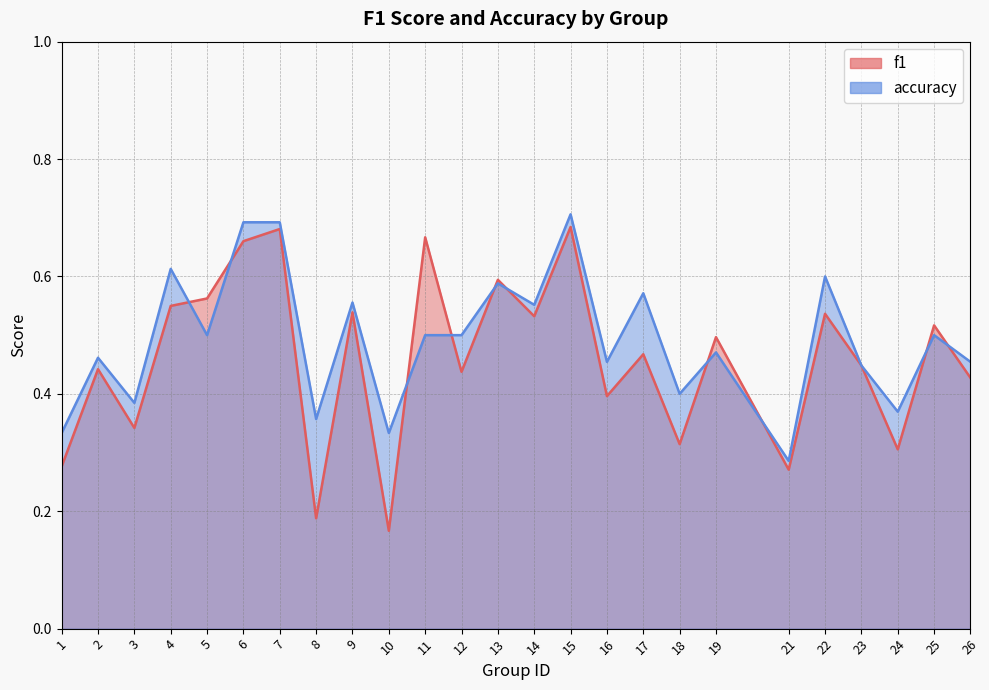

Between 1 and 13, which is larger?

13